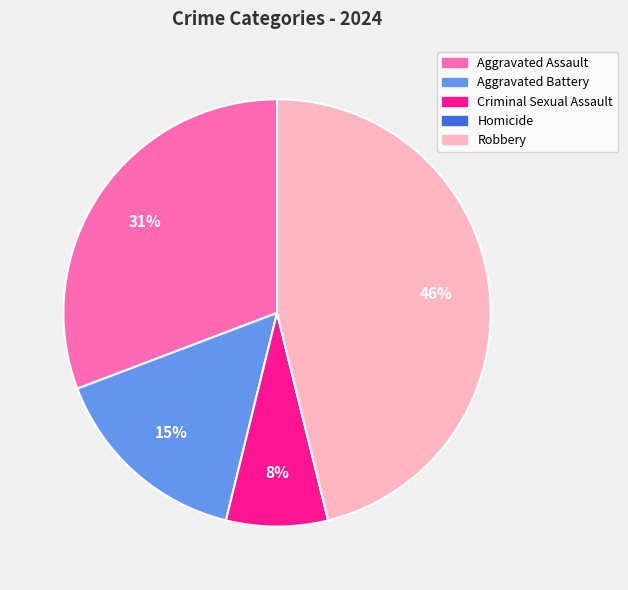

Between Criminal Sexual Assault and Aggravated Assault, which is larger?

Aggravated Assault